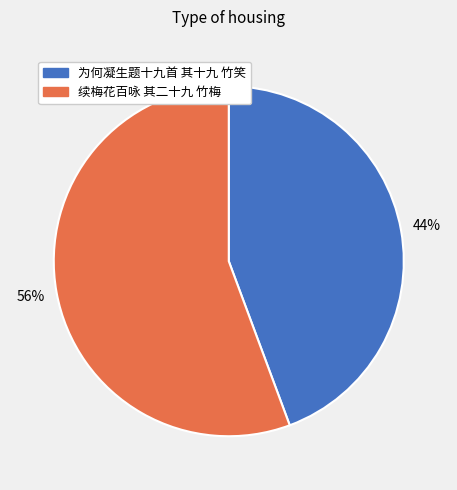

Rank the categories by value from highest to lowest.

续梅花百咏 其二十九 竹梅, 为何凝生题十九首 其十九 竹笑